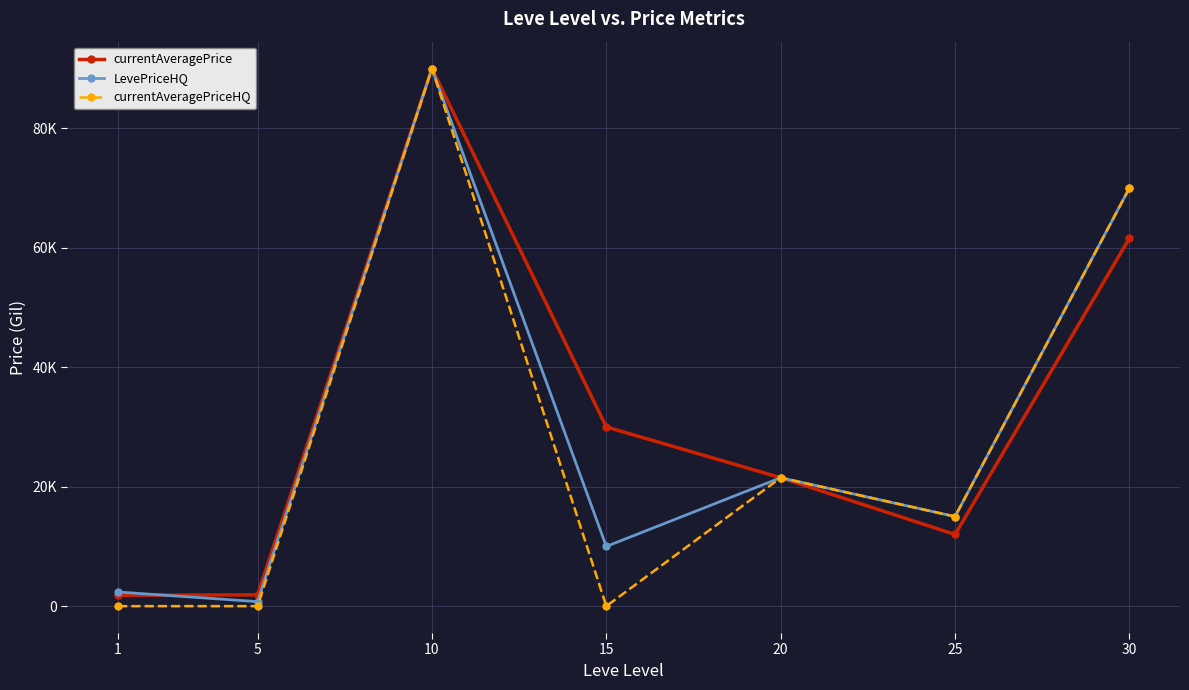

What are all the series names shown in the legend?

currentAveragePrice, LevePriceHQ, currentAveragePriceHQ